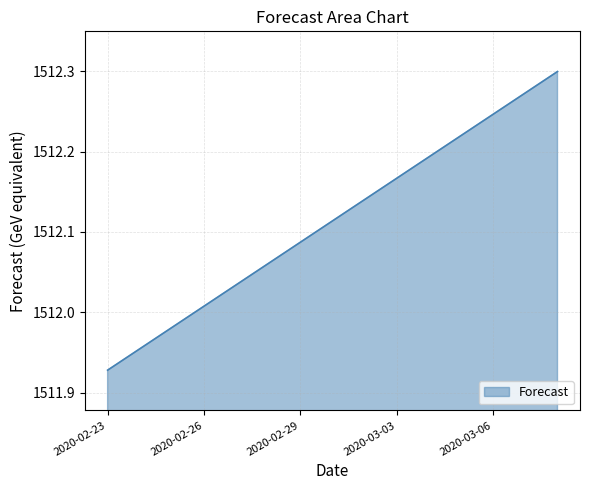

What is the difference between the maximum and minimum values?

0.4